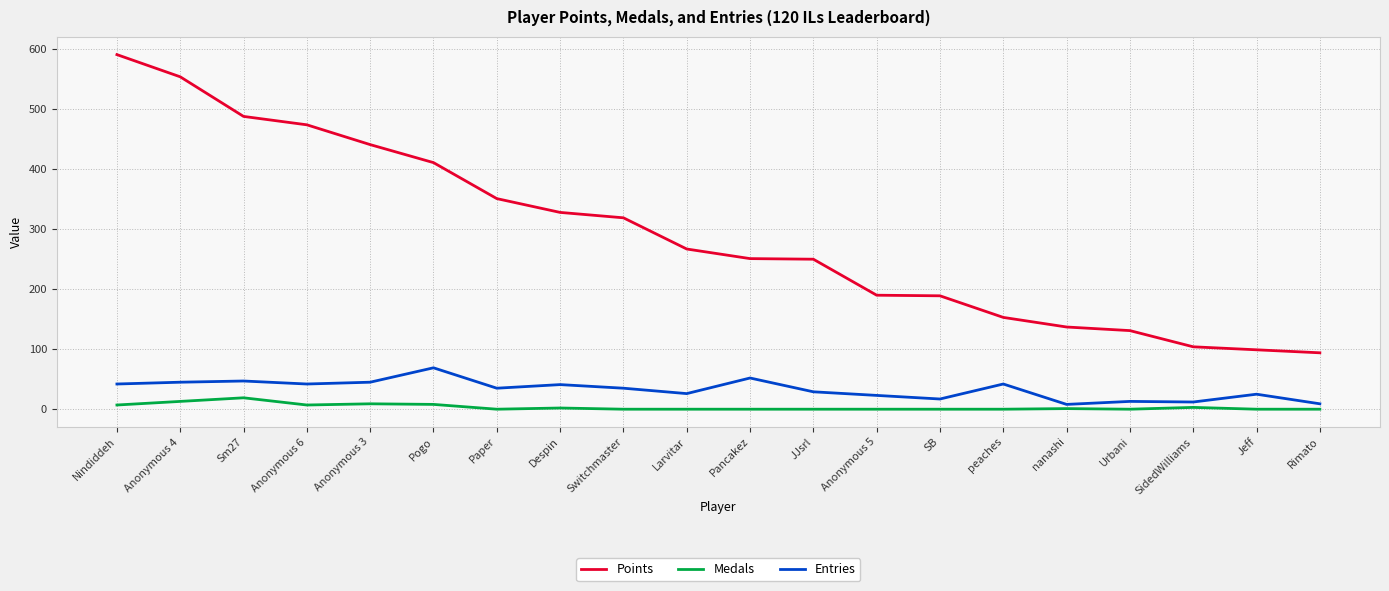

True or false: Entries and Medals cross at least once.

False